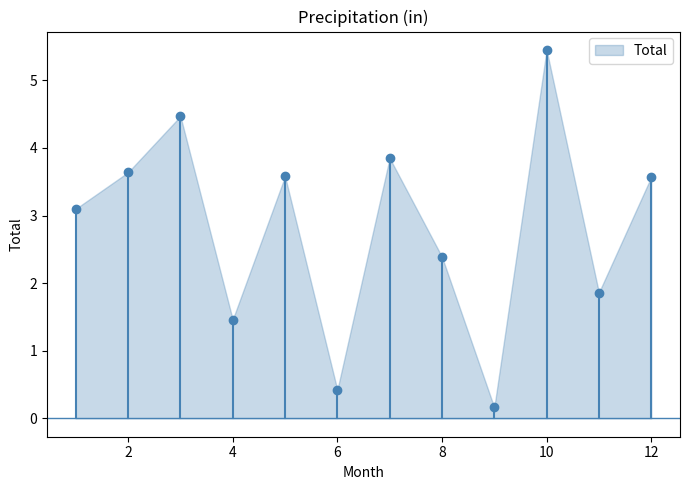

How many data points does each series have?

12